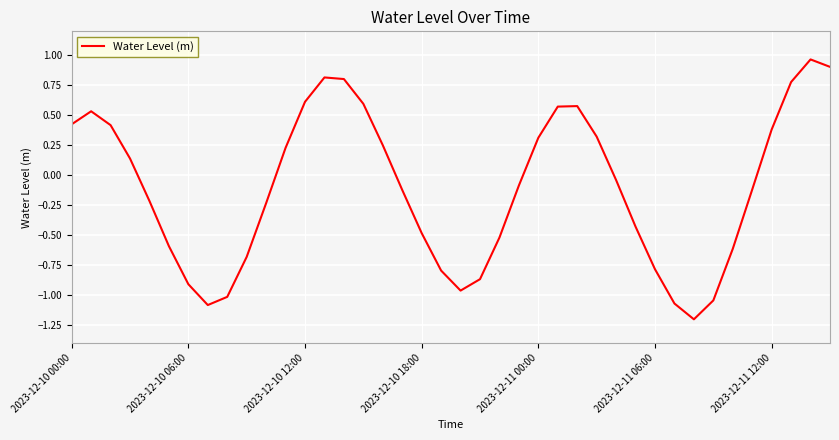

What is the minimum value shown in the chart?

-1.2